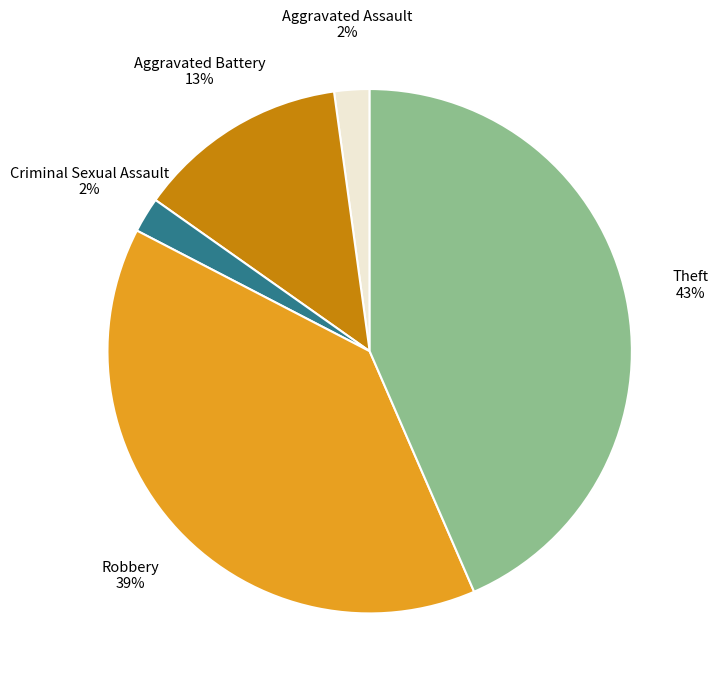

To the nearest percent, what is the difference between the largest and smallest slice percentages?

41%